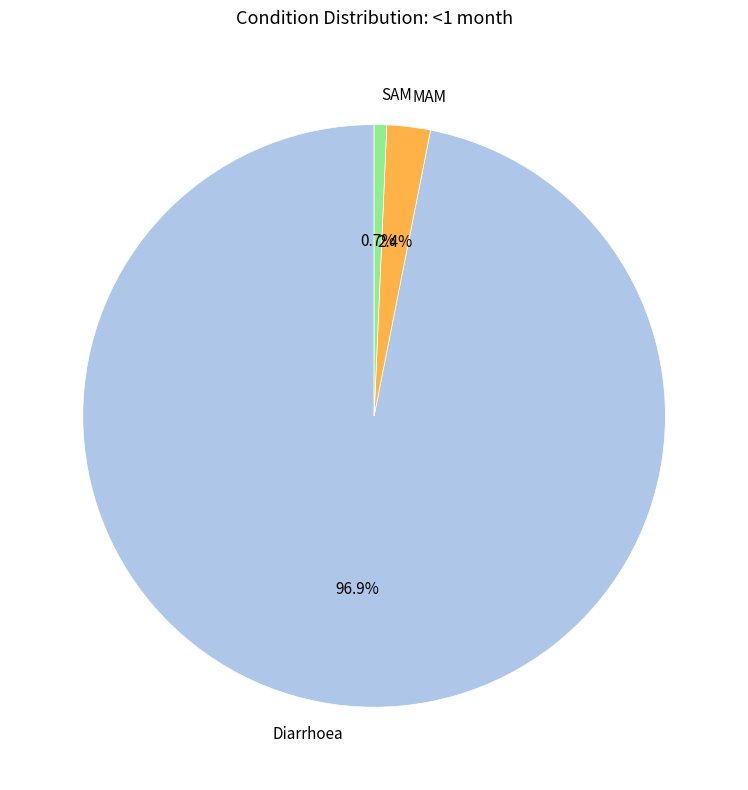

Between MAM and SAM, which is larger?

MAM